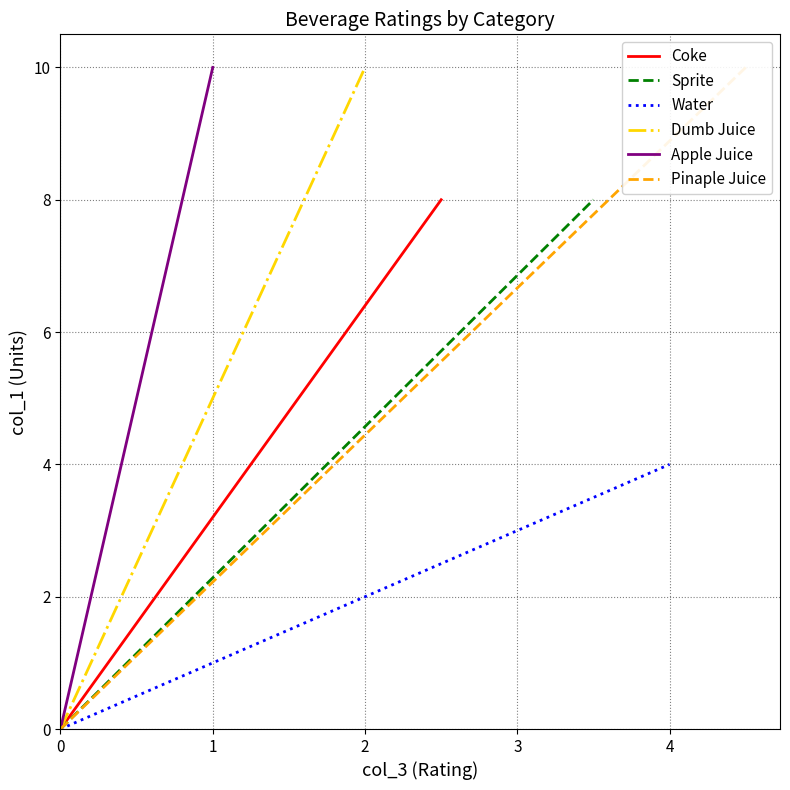

Reading left to right, list all the values displayed in this chart.

Coke: 0	8
Sprite: 0	8
Water: 0	4
Dumb Juice: 0	10
Apple Juice: 0	10
Pinaple Juice: 0	10